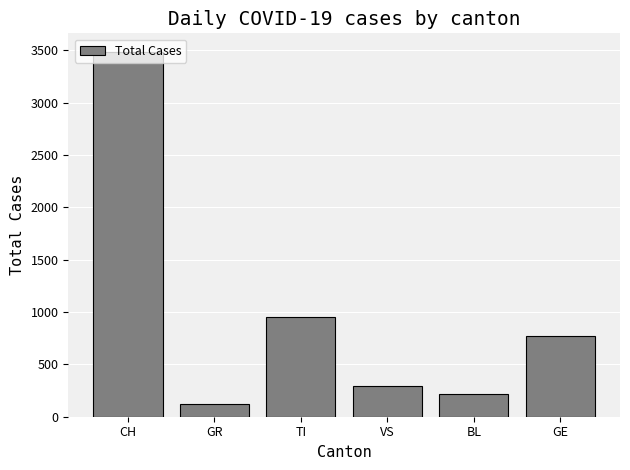

What position from the right is GE?

1